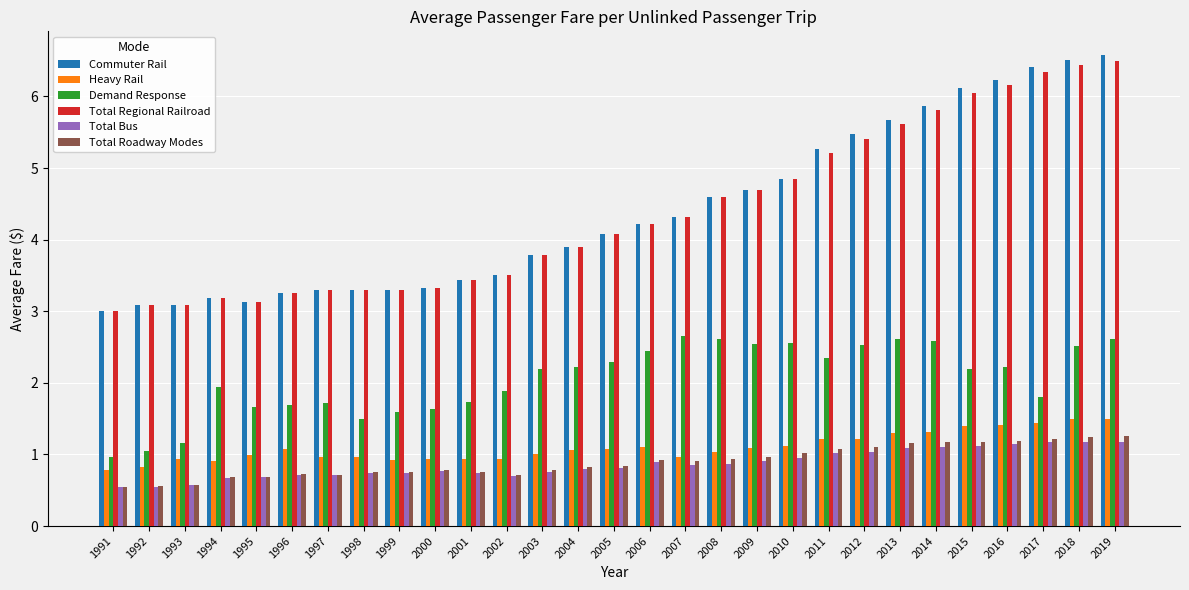

Which series changed the most between 2007 and 2011?

Commuter Rail